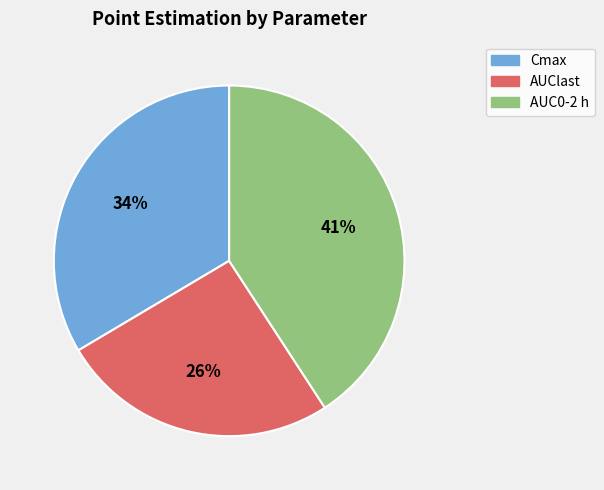

Which slice is the smallest?

AUClast